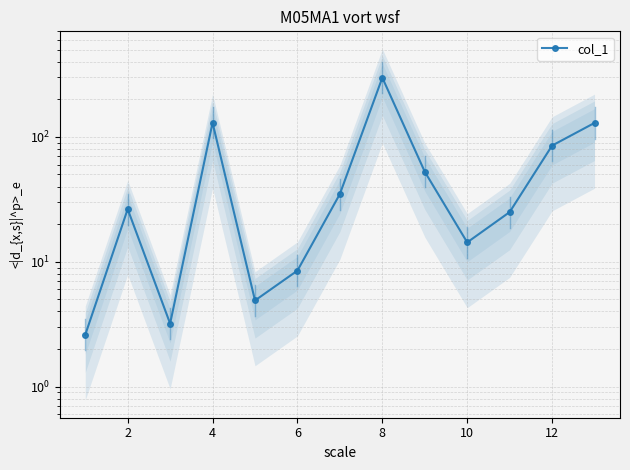

Reading right to left, transcribe all the data shown in this chart.

129.4	85.2	25.0	14.3	52.6	297.9	34.9	8.5	4.9	129.9	3.2	26.4	2.6